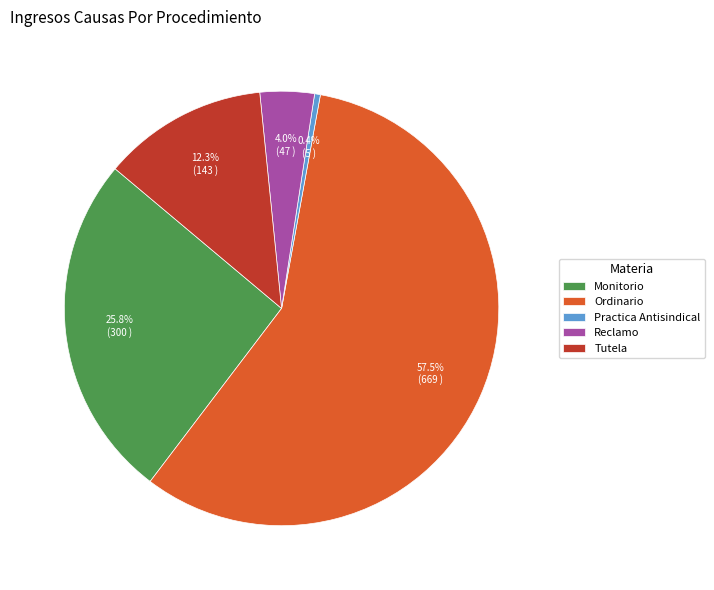

Which has a higher value, Monitorio or Practica Antisindical?

Monitorio